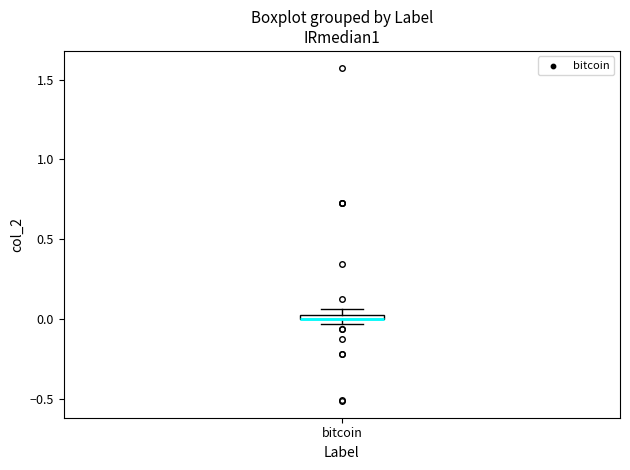

Where is the upper edge of the box for bitcoin on the y-axis? The values are not printed on the chart, so give them approximately, as read against the axis.

0.05